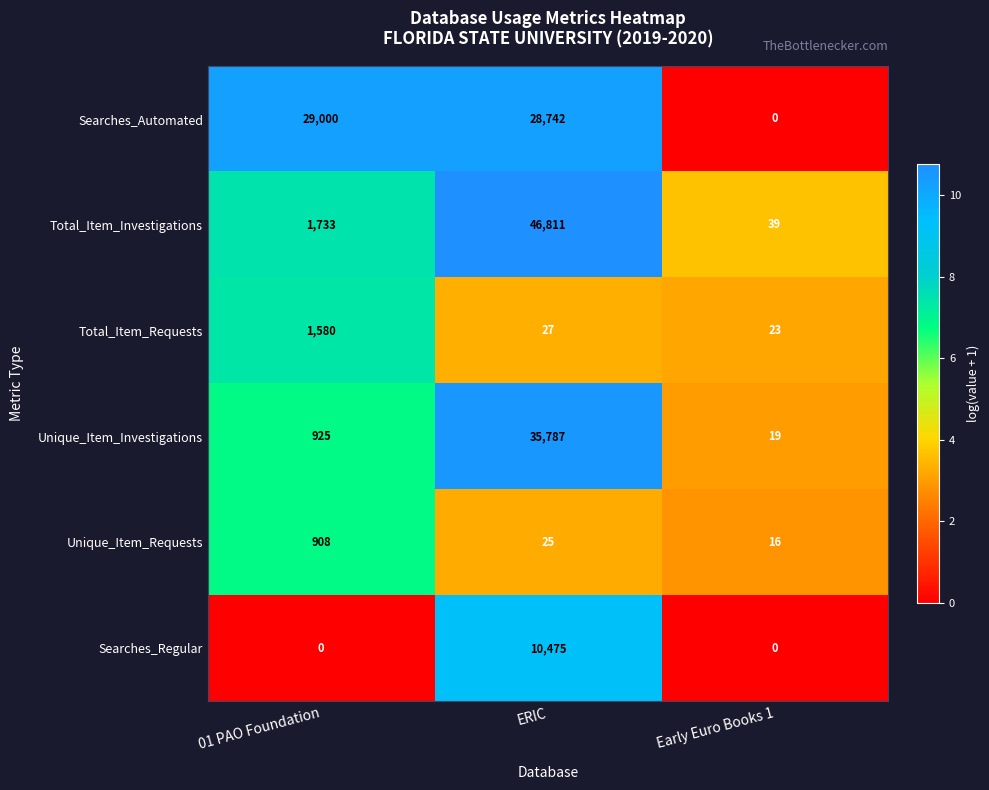

True or false: Total_Item_Investigations has a value of 22 at Early Euro Books 1.

False